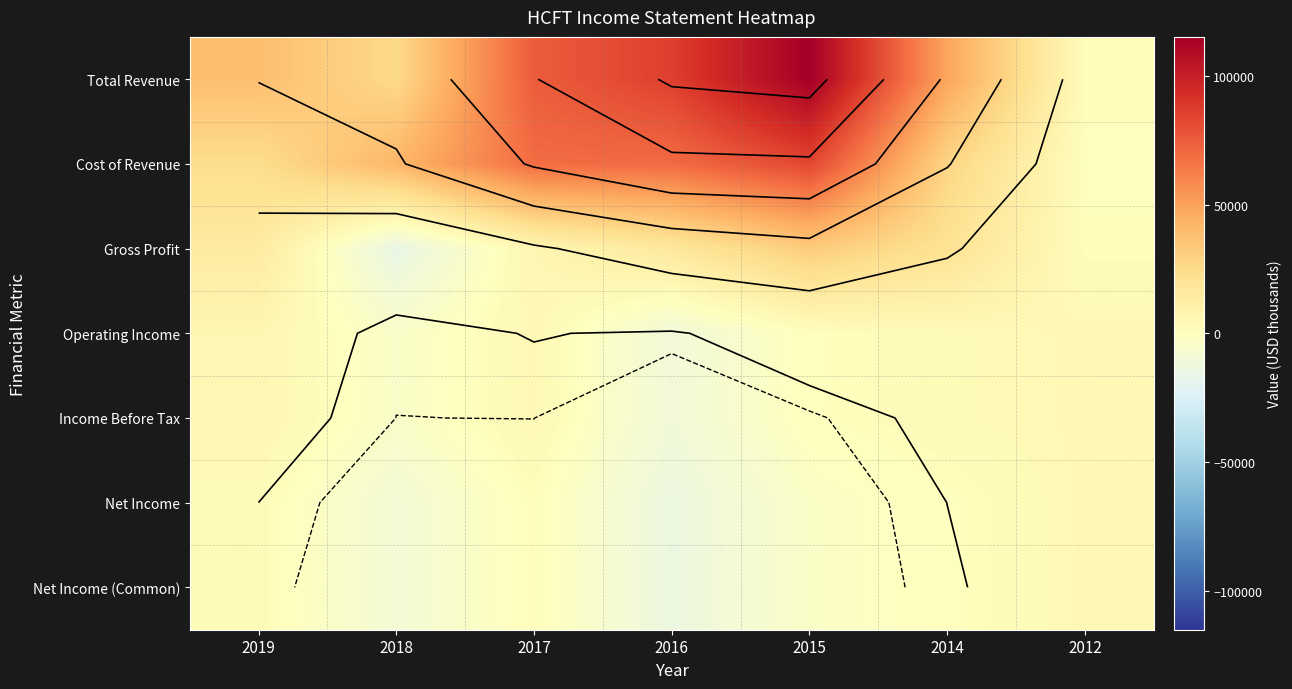

Which label corresponds to the largest value in the chart?

2015